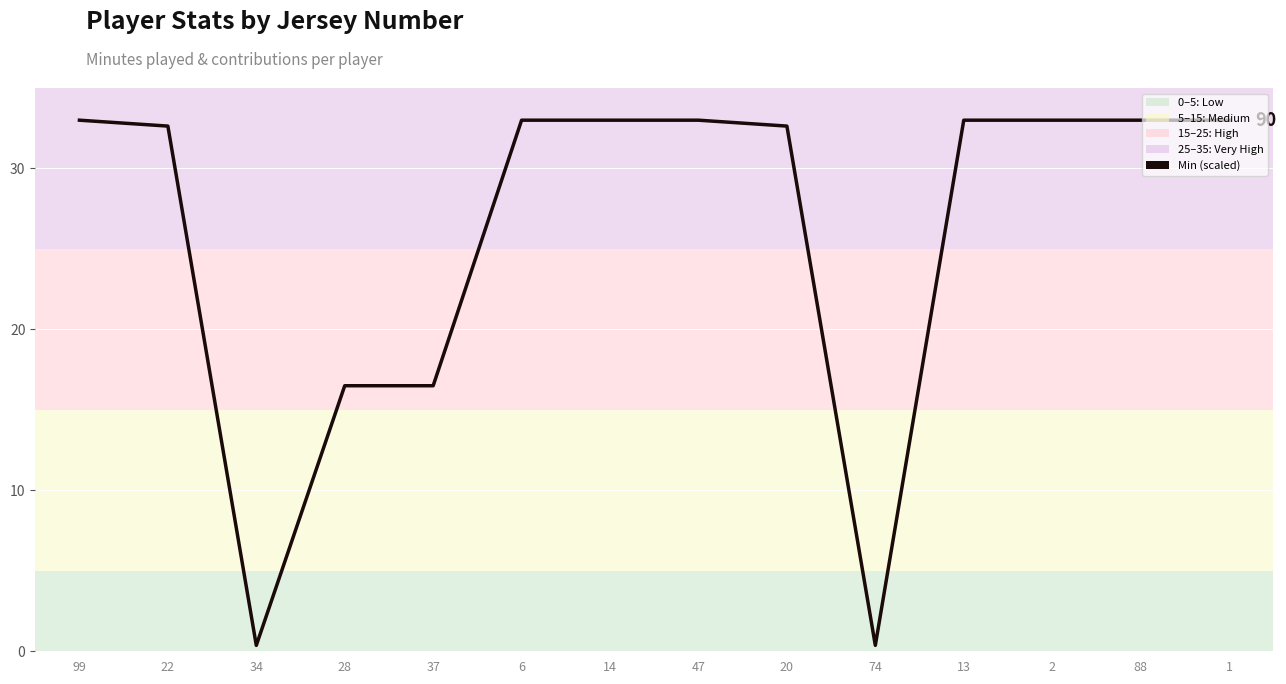

What is the maximum value shown in the chart?

33.0